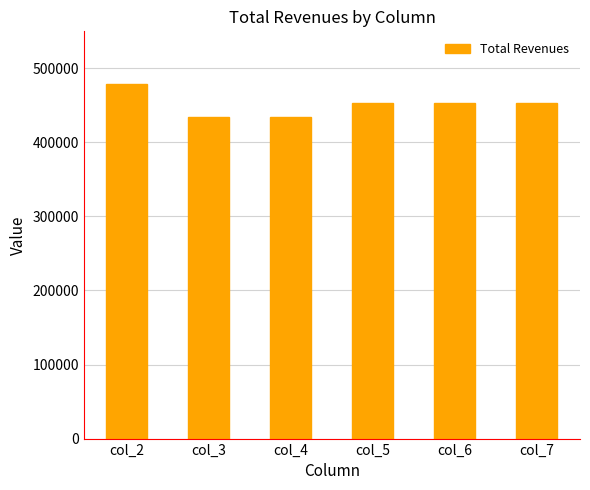

Which category has the highest value across all series?

col_2